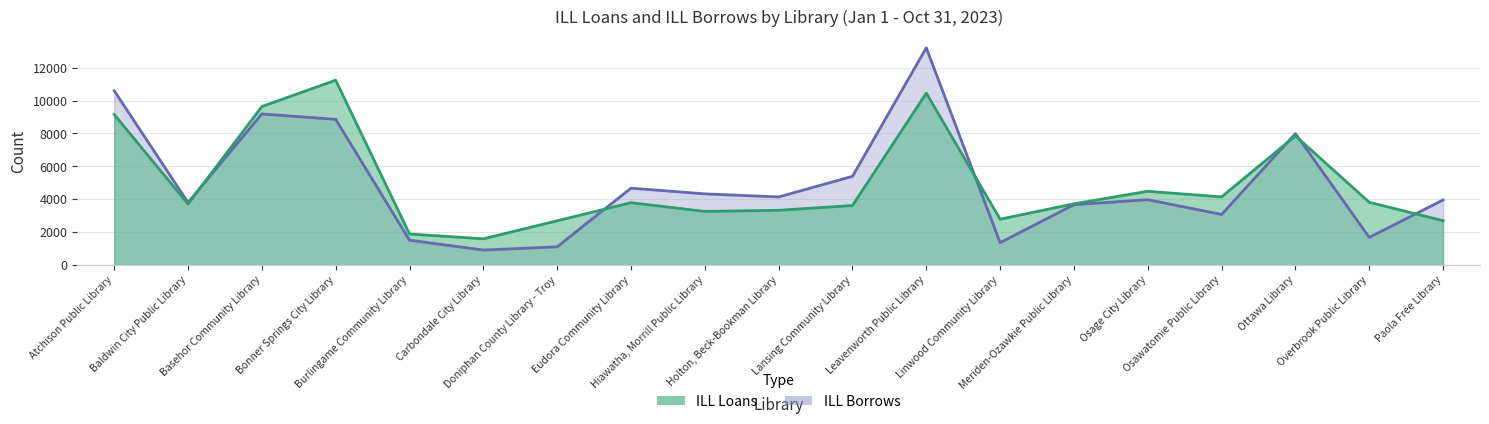

Reading left to right, extract all data points from this chart.

ILL Loans: Atchison Public Library=9149	Baldwin City Public Library=3718	Basehor Community Library=9635	Bonner Springs City Library=11236	Burlingame Community Library=1894	Carbondale City Library=1600	Doniphan County Library - Troy=2695	Eudora Community Library=3796	Hiawatha, Morrill Public Library=3264	Holton, Beck-Bookman Library=3333	Lansing Community Library=3622	Leavenworth Public Library=10448	Linwood Community Library=2791	Meriden-Ozawkie Public Library=3728	Osage City Library=4488	Osawatomie Public Library=4147	Ottawa Library=7854	Overbrook Public Library=3818	Paola Free Library=2703
ILL Borrows: Atchison Public Library=10597	Baldwin City Public Library=3806	Basehor Community Library=9184	Bonner Springs City Library=8857	Burlingame Community Library=1516	Carbondale City Library=918	Doniphan County Library - Troy=1113	Eudora Community Library=4677	Hiawatha, Morrill Public Library=4330	Holton, Beck-Bookman Library=4144	Lansing Community Library=5395	Leavenworth Public Library=13201	Linwood Community Library=1365	Meriden-Ozawkie Public Library=3673	Osage City Library=3976	Osawatomie Public Library=3080	Ottawa Library=7990	Overbrook Public Library=1686	Paola Free Library=3960